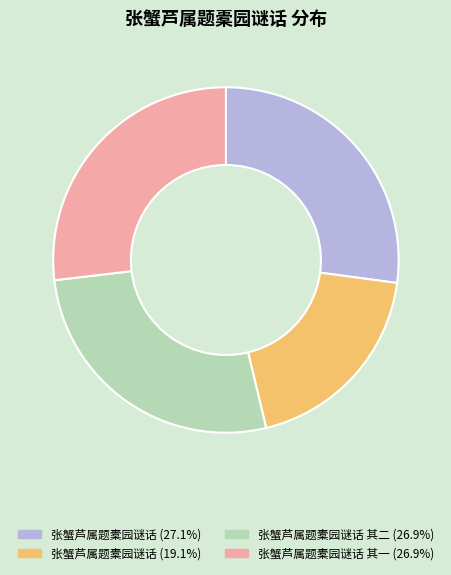

Is there a majority slice in this chart?

No